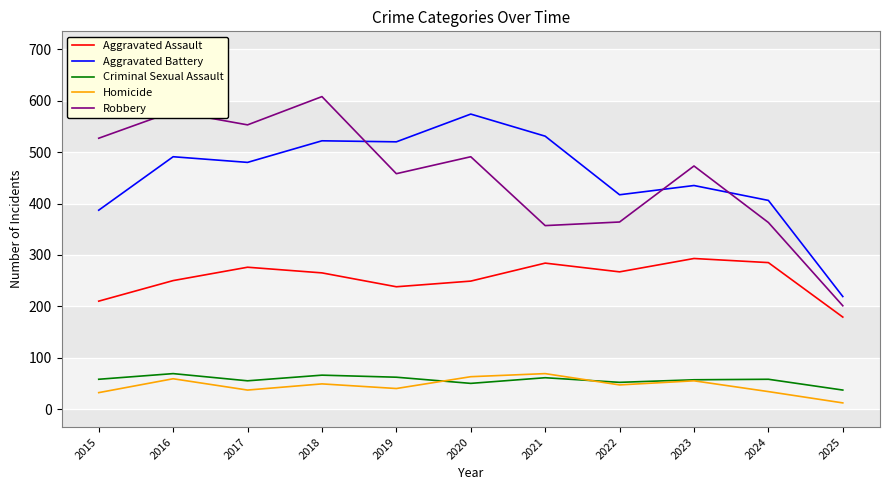

How many lines are shown in the chart?

5